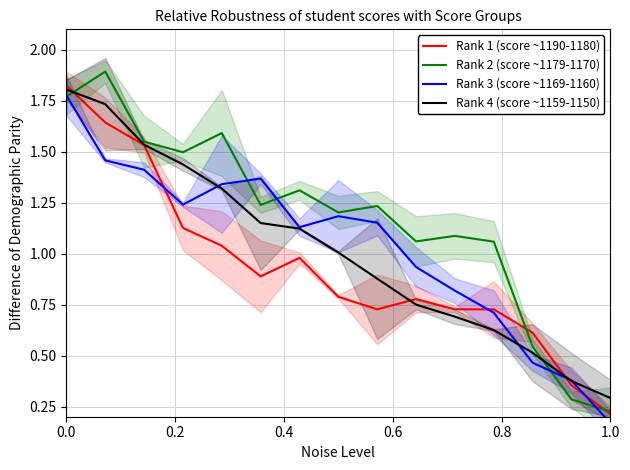

True or false: Rank 4 (score ~1159-1150) has a value of 0.3 at 1.0.

True